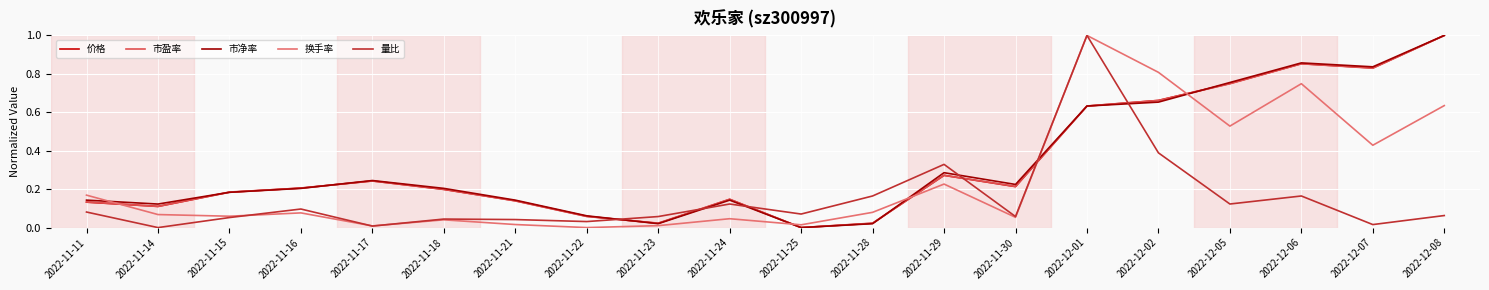

What is the sum of all 换手率 values?

5.0